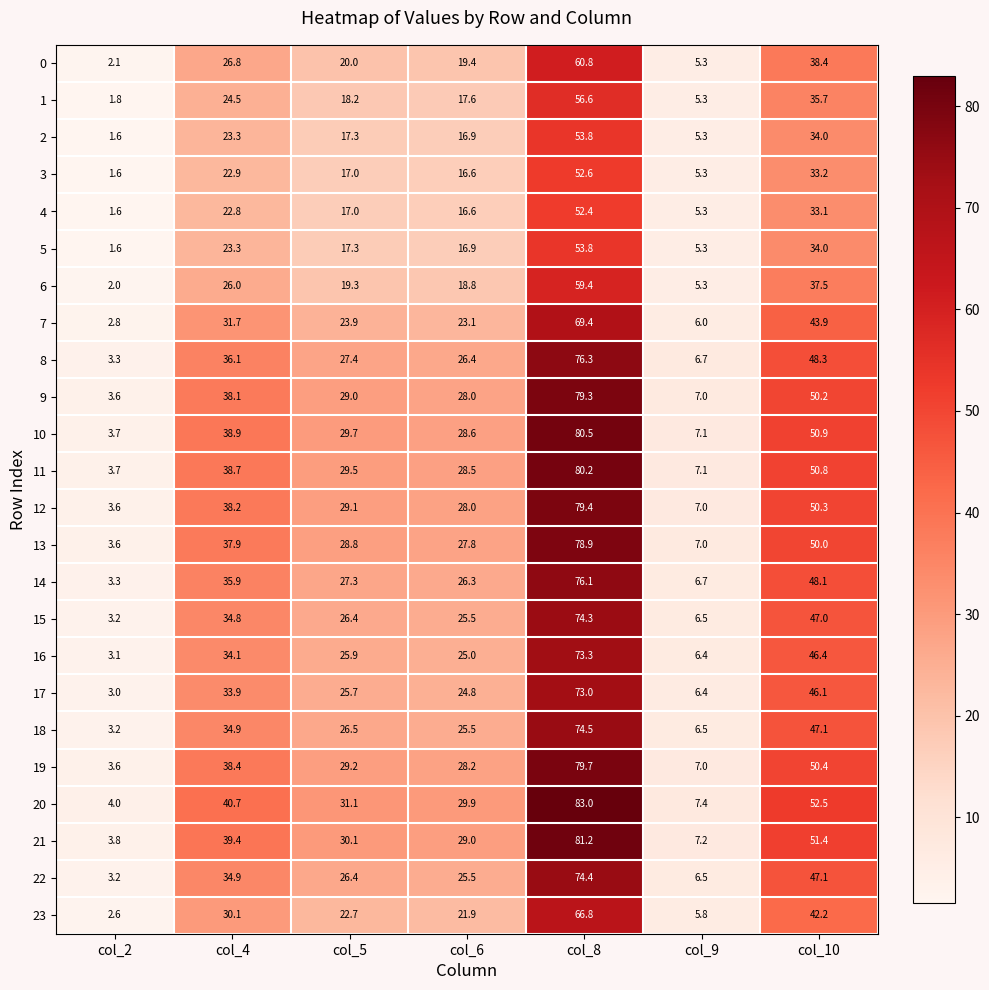

What is the sum of all 5 values?

152.2